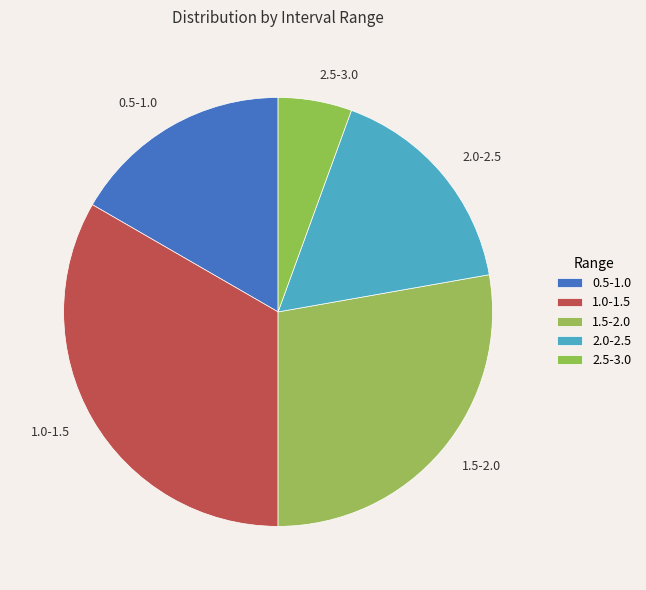

Is there any slice that represents more than half of the pie?

No